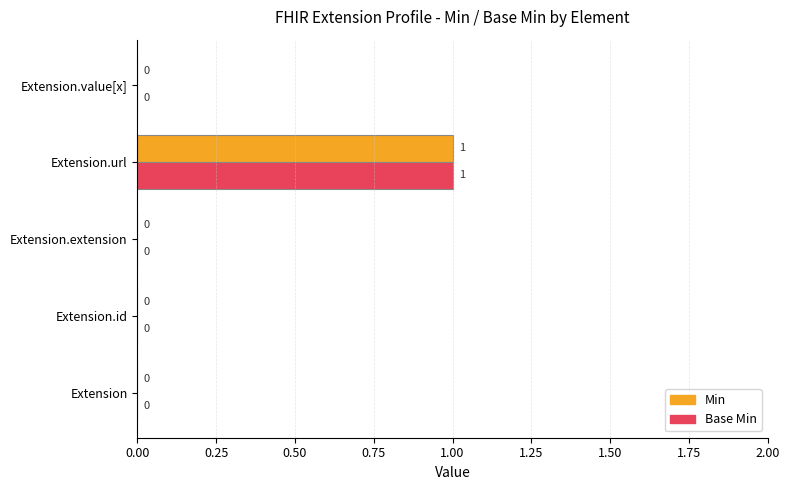

At which category is the sum across all series the highest?

Extension.url